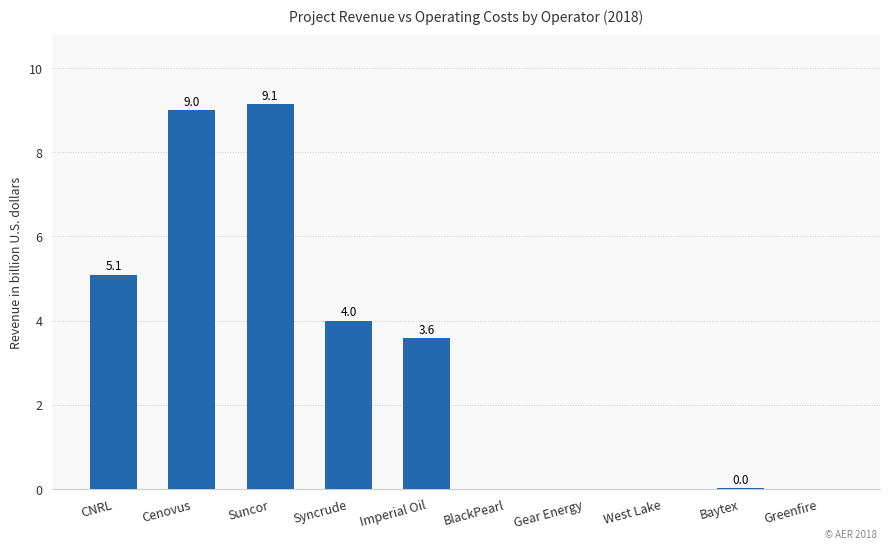

Are the bars grouped side by side (vs. stacked)?

No